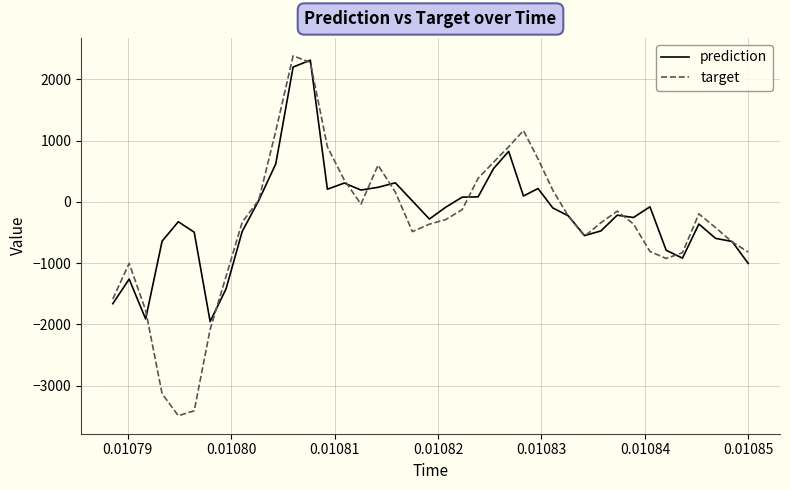

What is the difference between the second highest and second lowest values in the prediction series?

4110.1